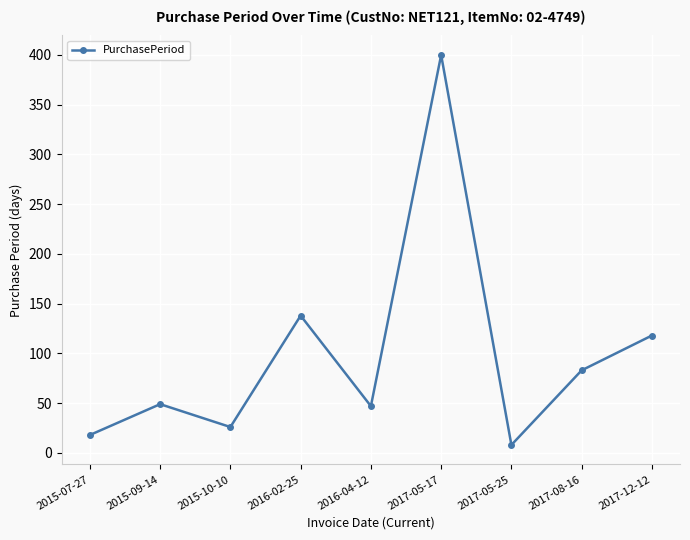

What is the sum of all values?

887